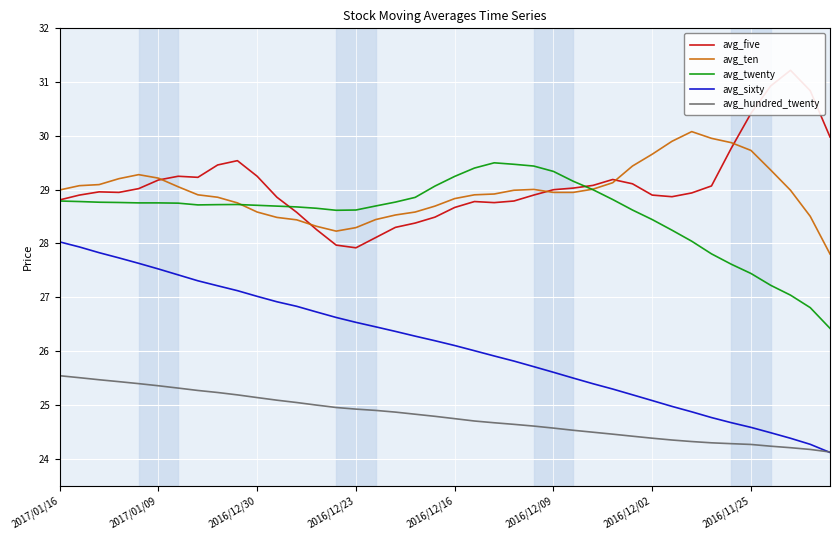

The value of avg_twenty at 2016/12/09 is 29.3. True or false?

True